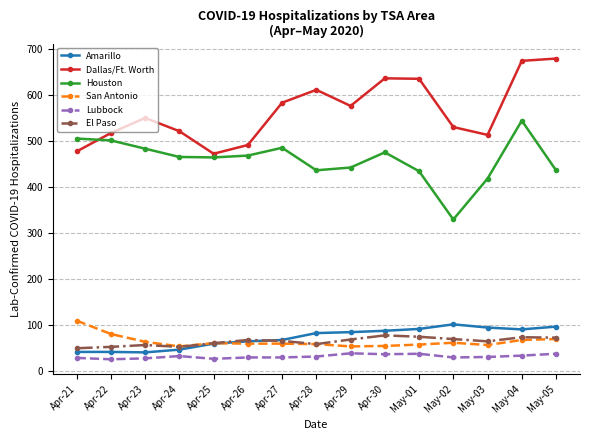

True or false: Amarillo and Houston cross at least once.

False